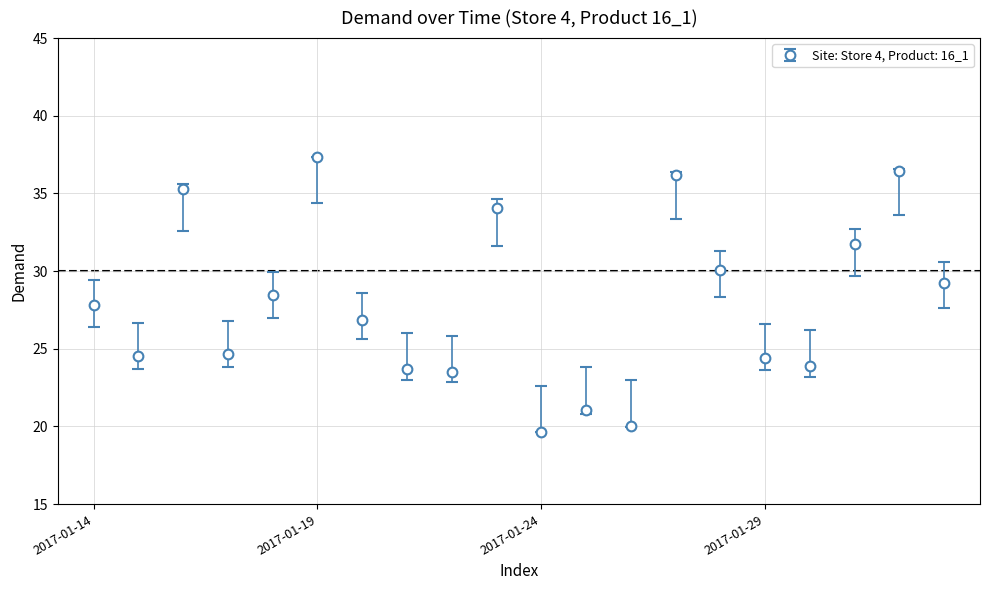

What is the average value?

27.9